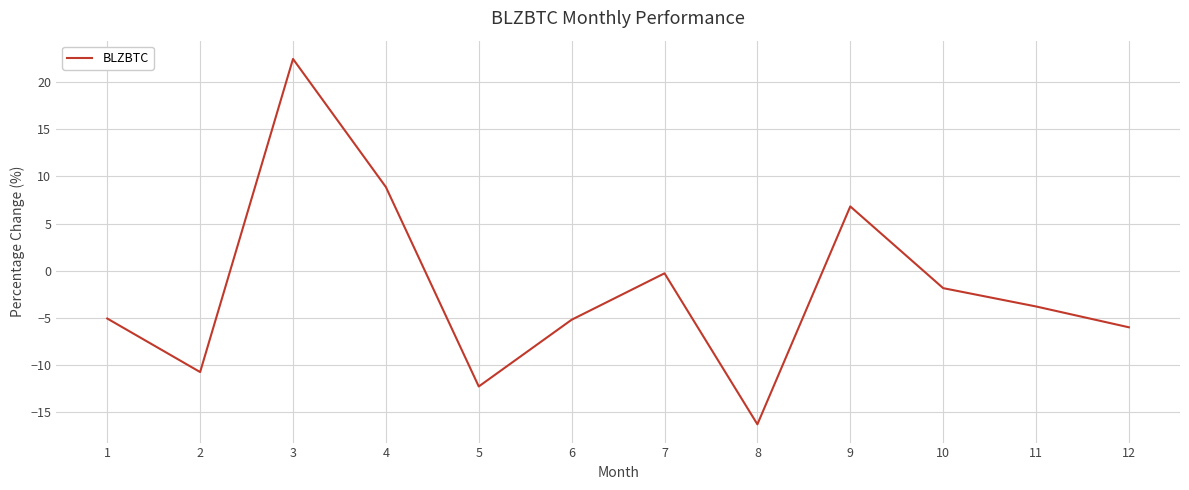

Which category has the highest value across all series?

3